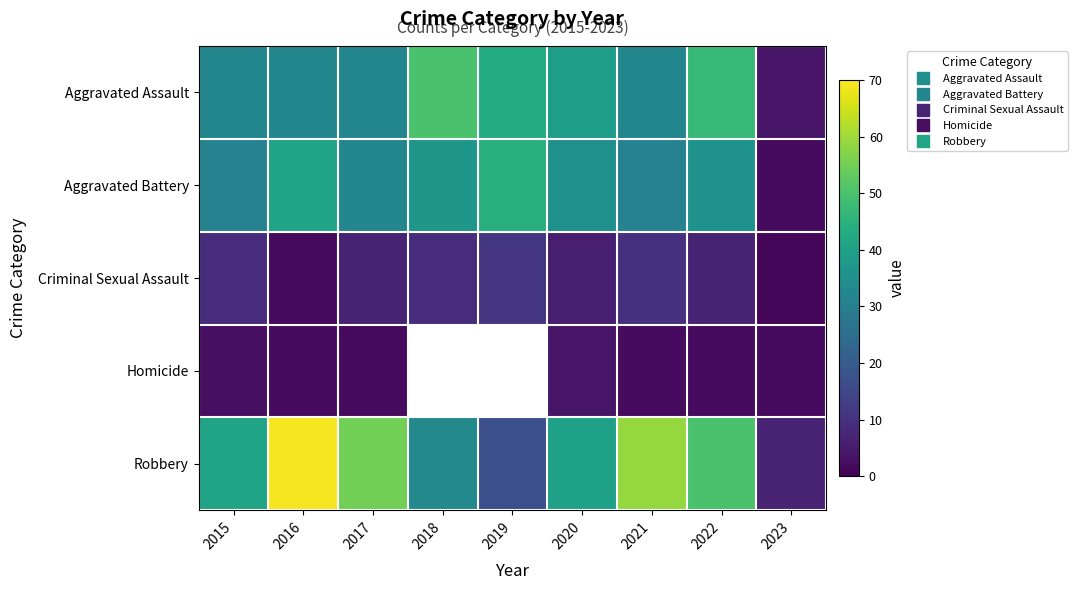

The value of Aggravated Assault at 2019 is 43.0. True or false?

True